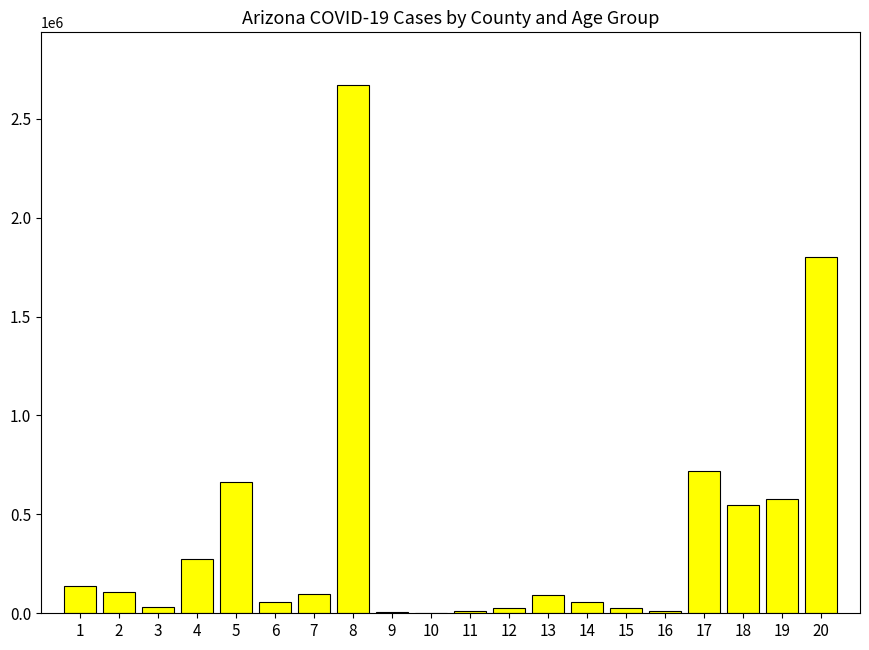

What is the change in value from 4 to 5?

+391161